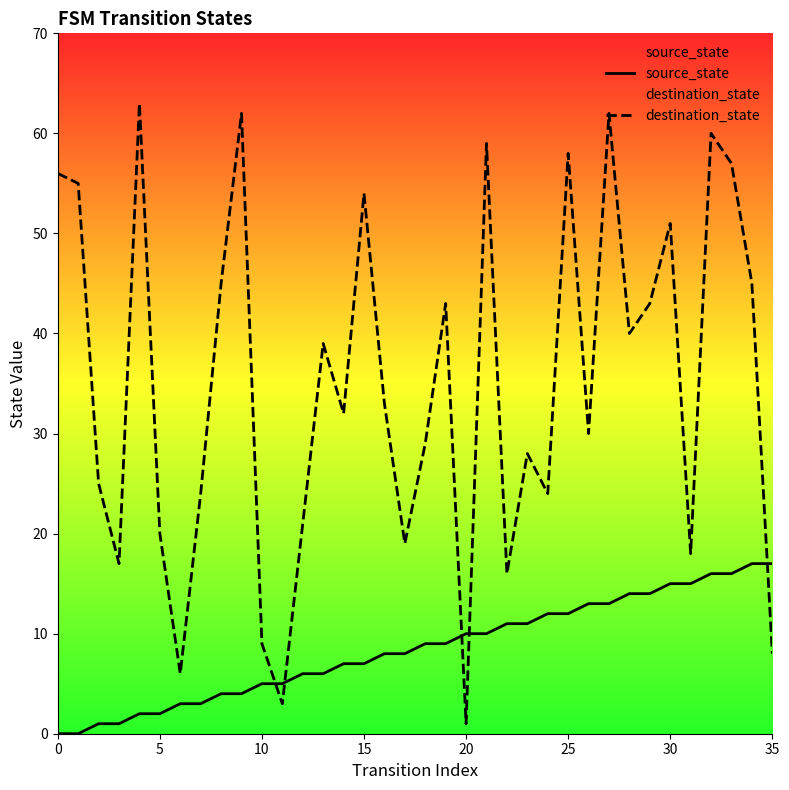

What is the greatest value displayed?

63